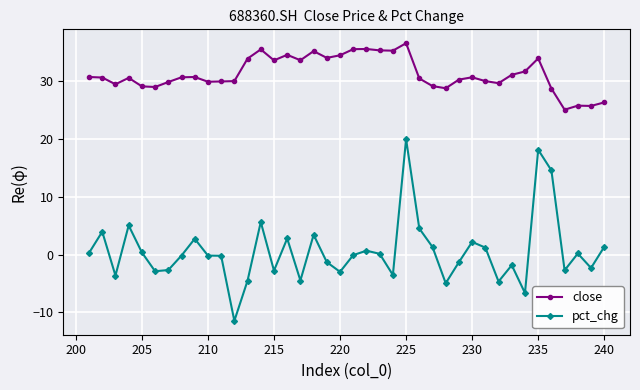

Which series has the largest range (max minus min)?

pct_chg